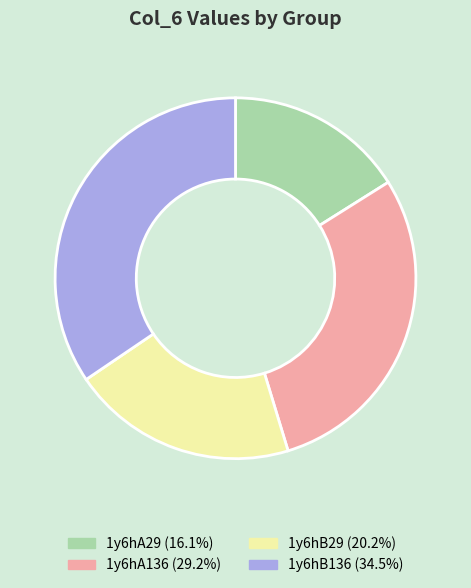

Do 1y6hB136 and 1y6hB29 together represent more than half of the pie?

Yes